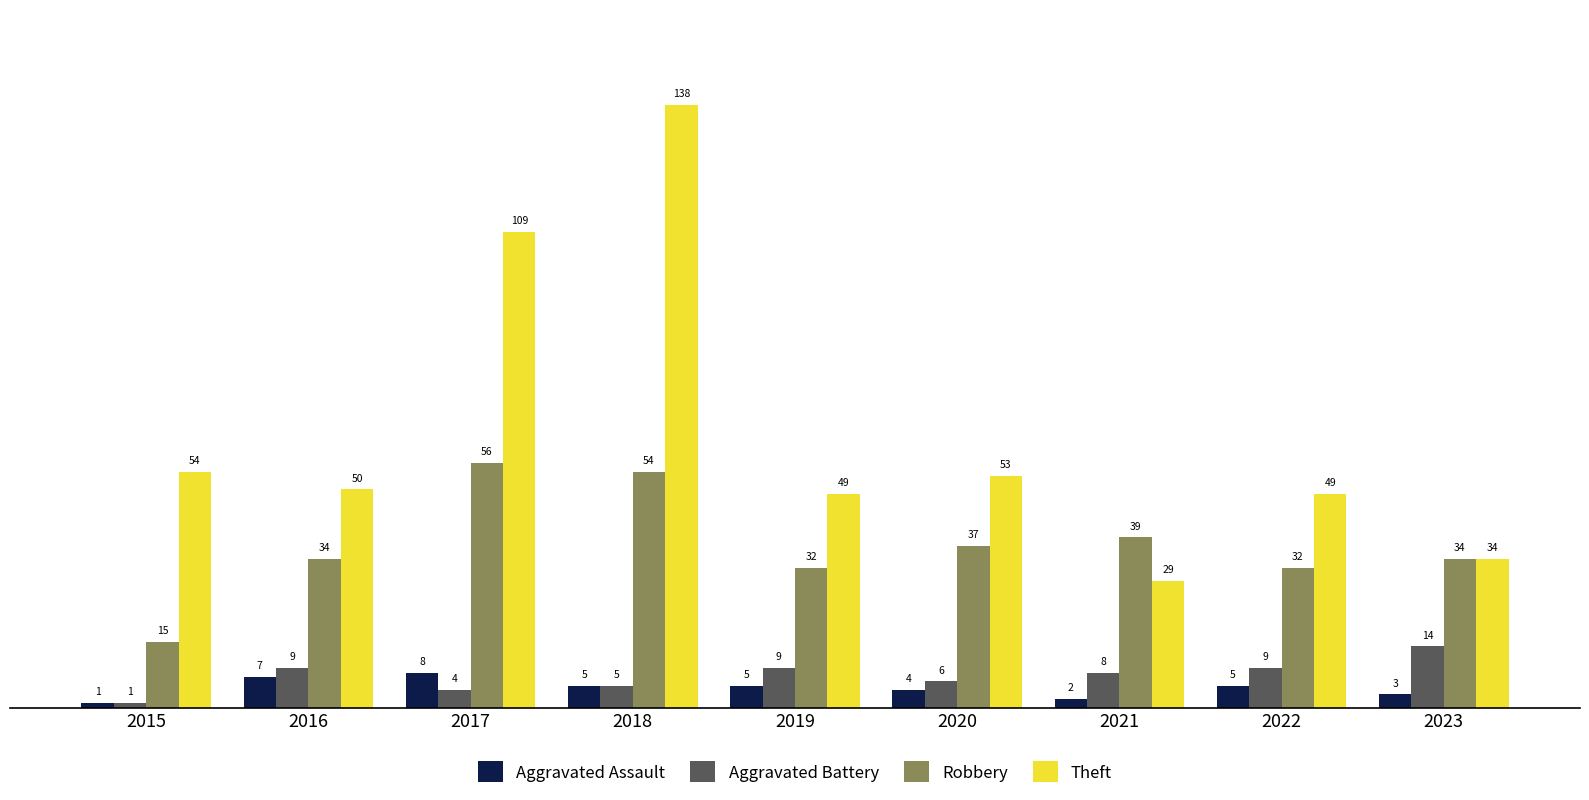

The value of Robbery at 2020 is 55. True or false?

False